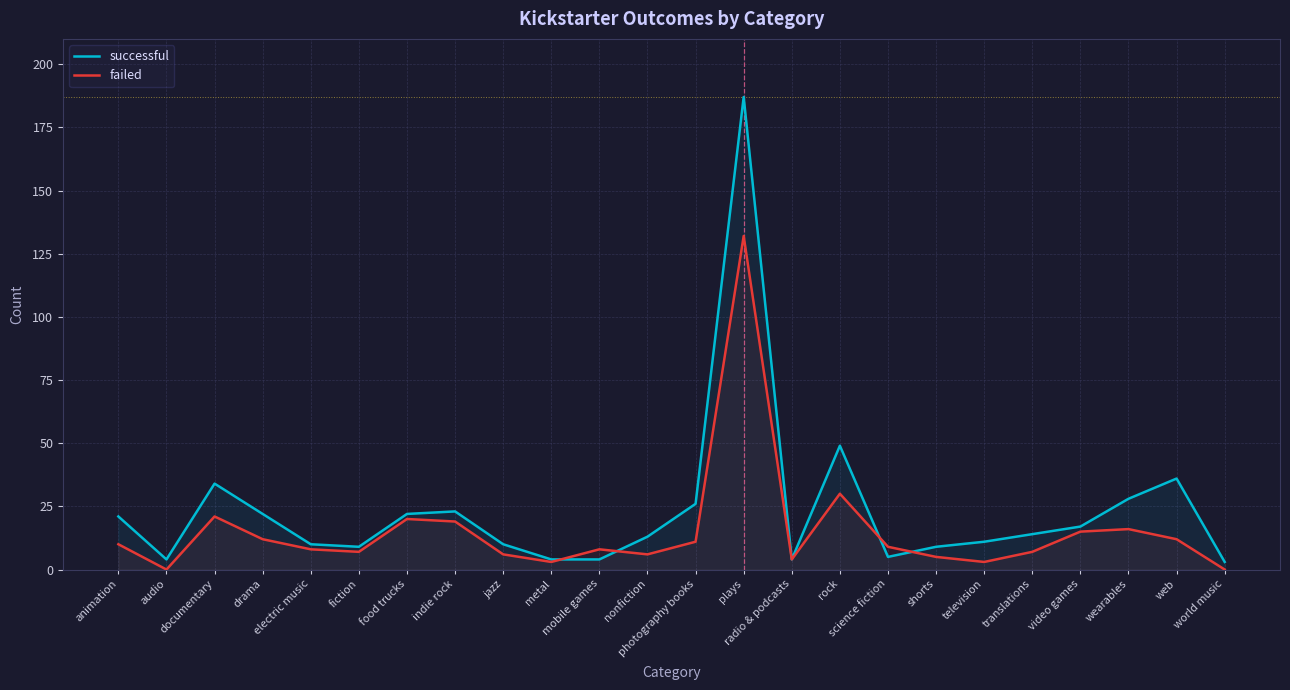

What value does the failed series have at jazz?

6